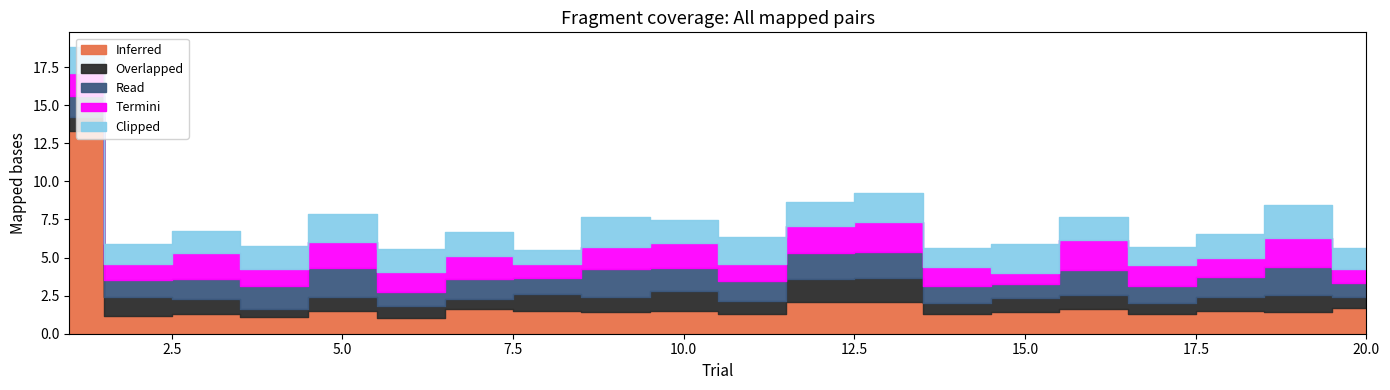

Is it true that Inferred equals 0.4 at 4?

False